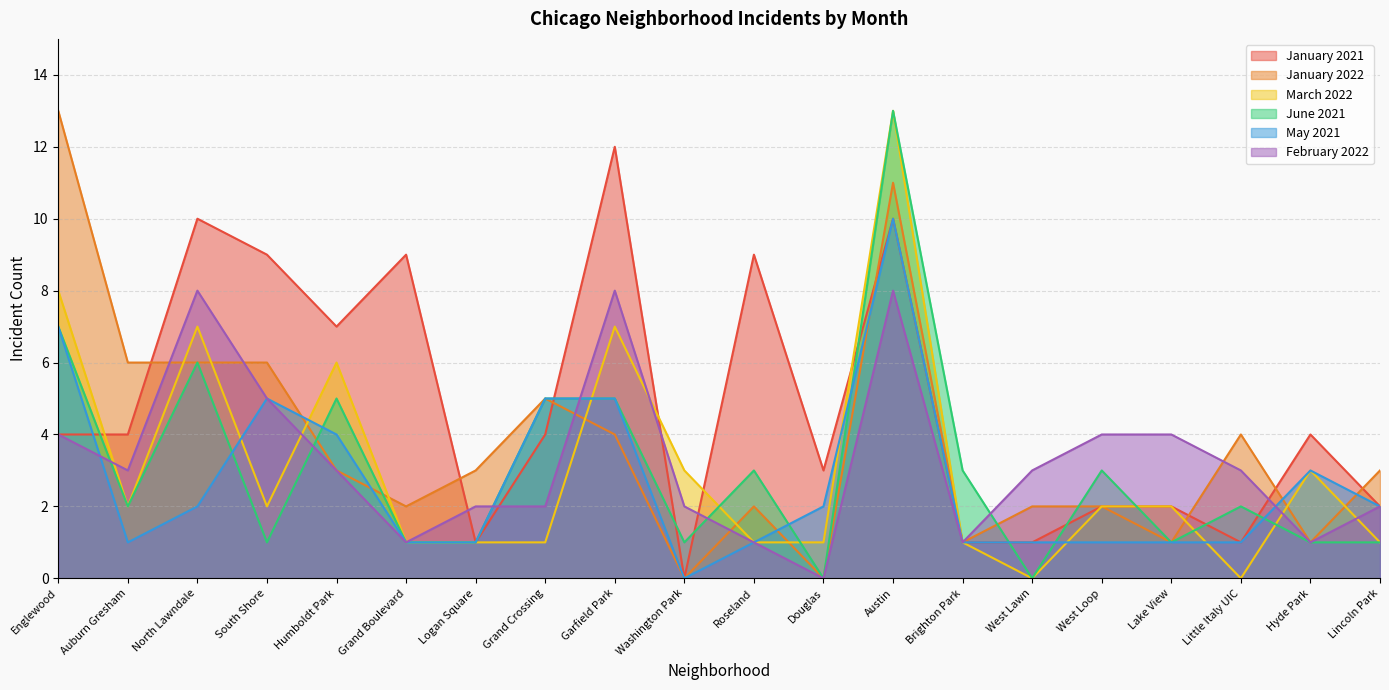

At which category is the sum across all series the highest?

Austin